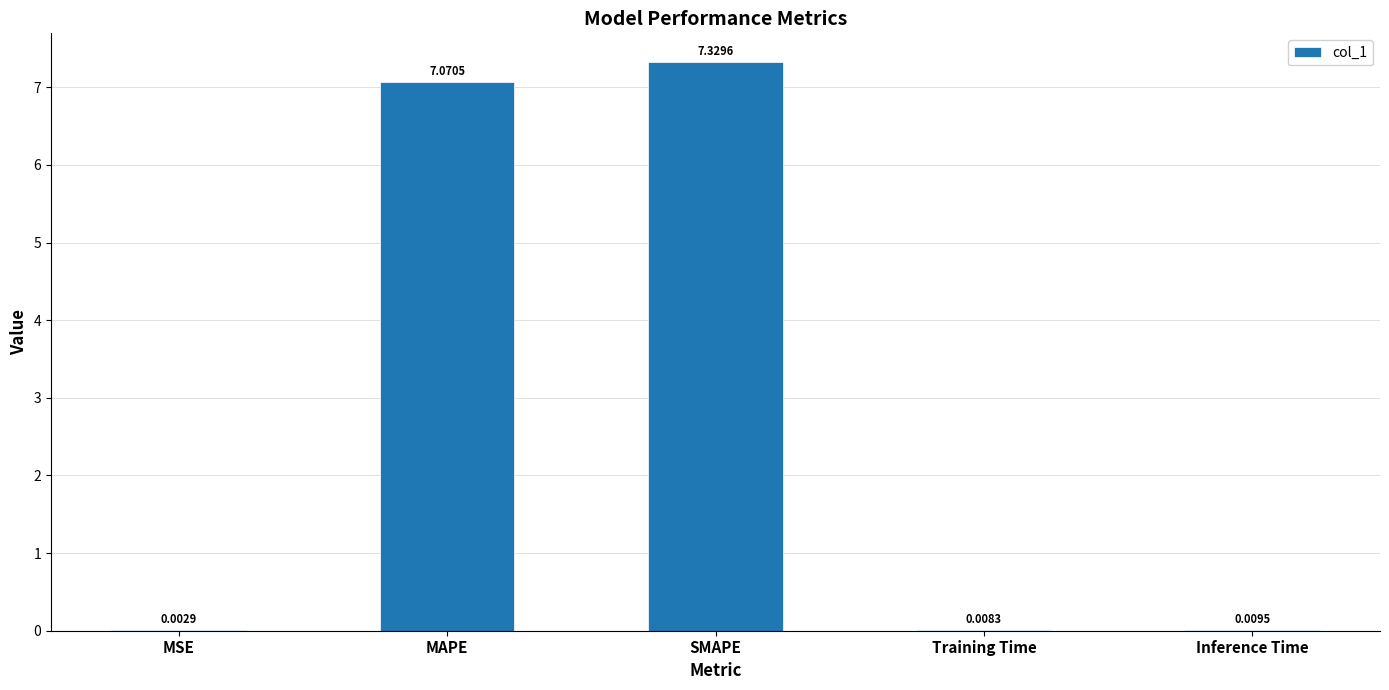

What is the change in value from SMAPE to Training Time?

-7.3